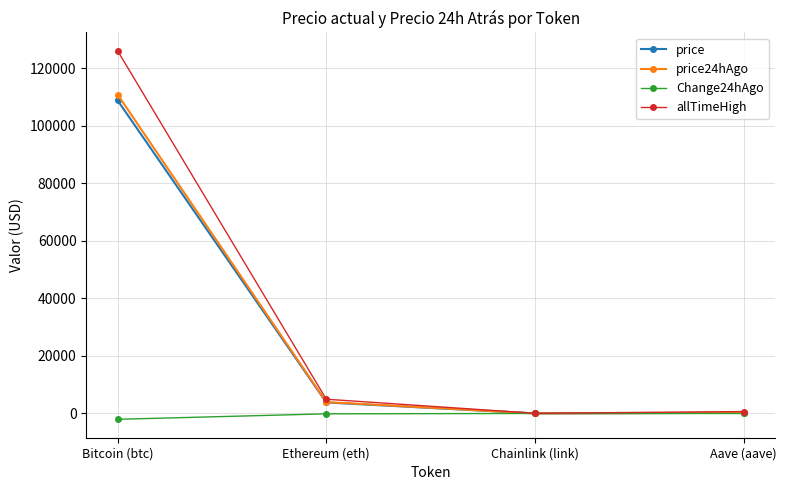

What position from the right is Ethereum (eth)?

3